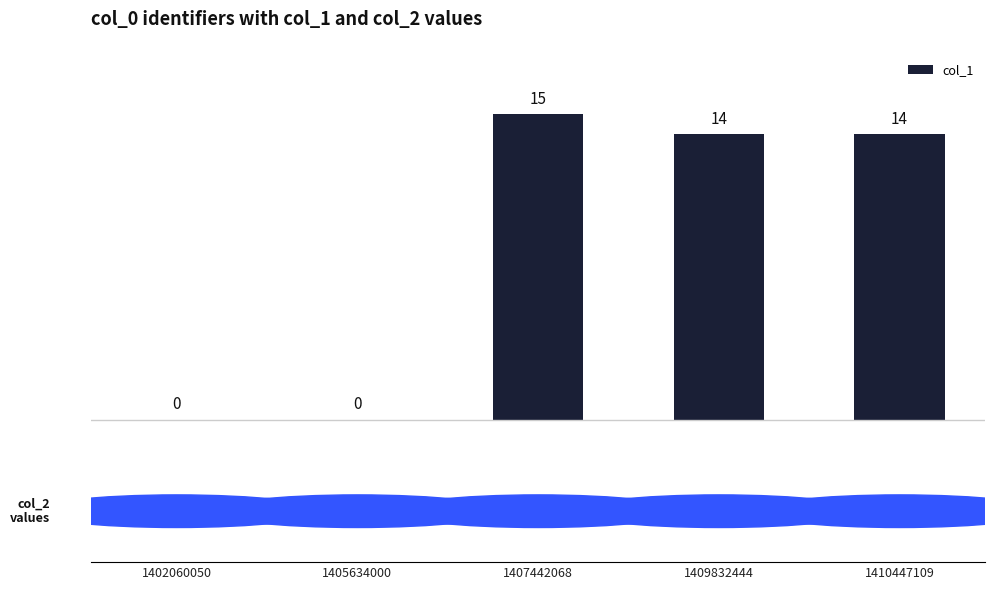

Are the bars horizontal?

No